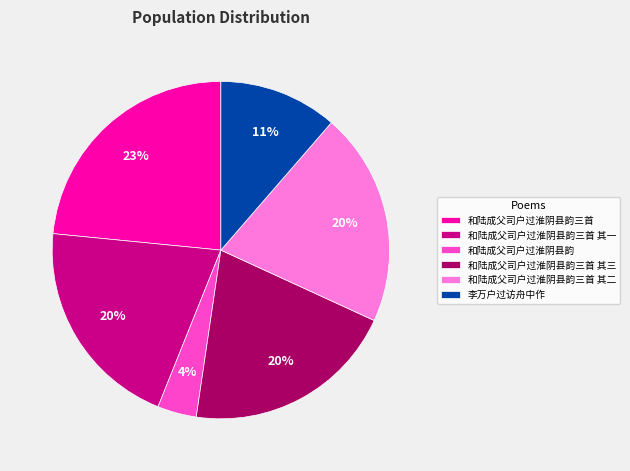

Which slice is the largest?

和陆成父司户过淮阴县韵三首